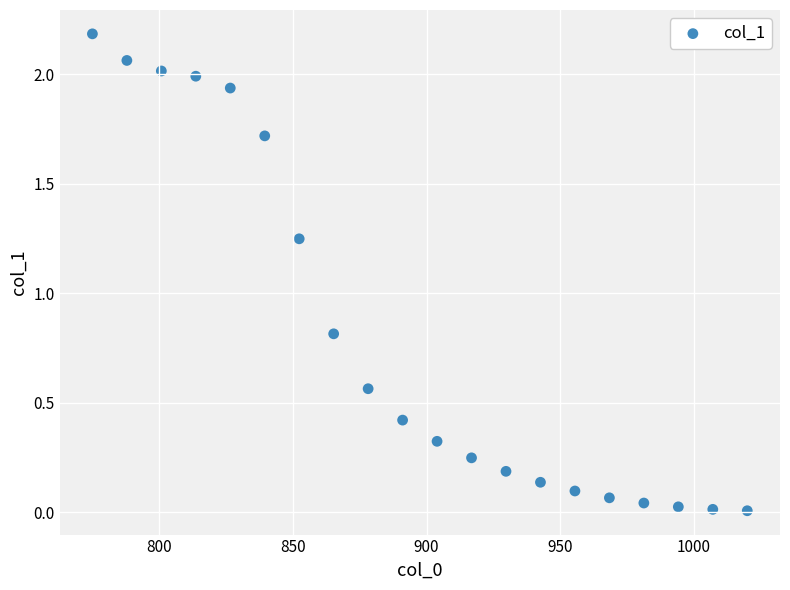

What Y value in the scatter plot is closest to 1?

0.8